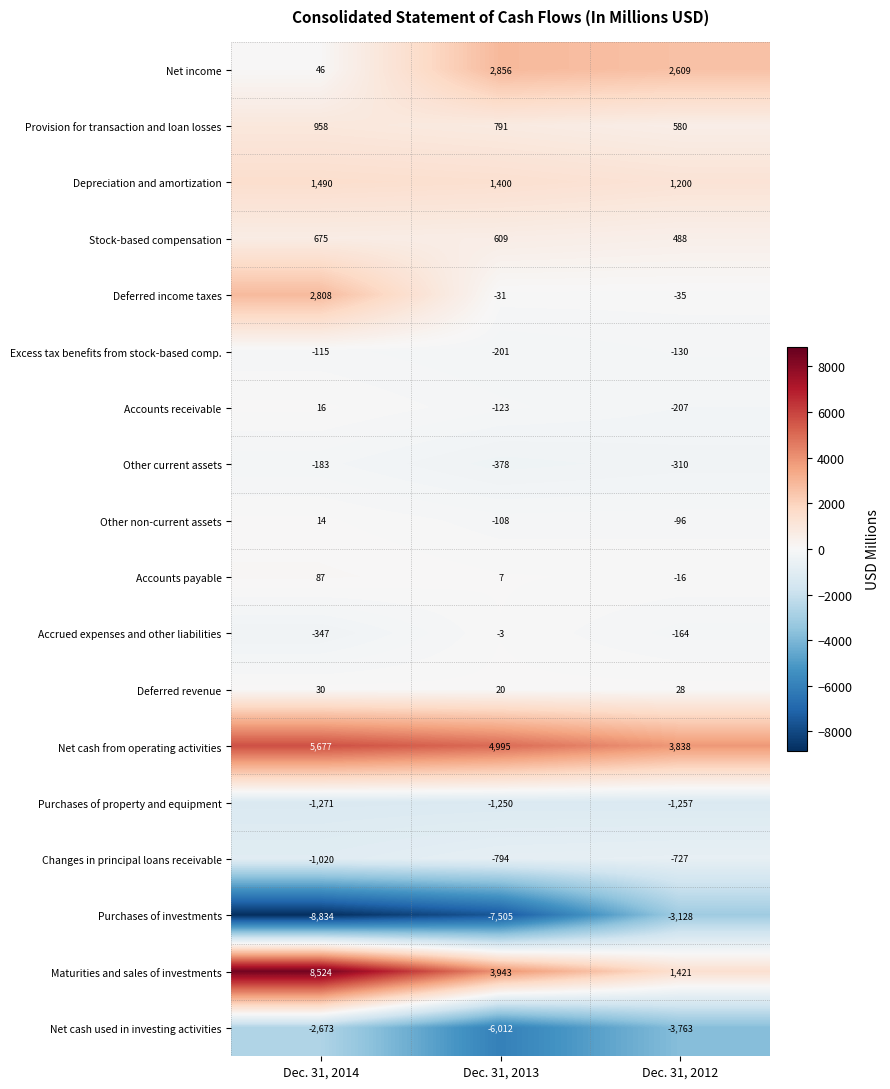

How many series are shown in this chart?

18